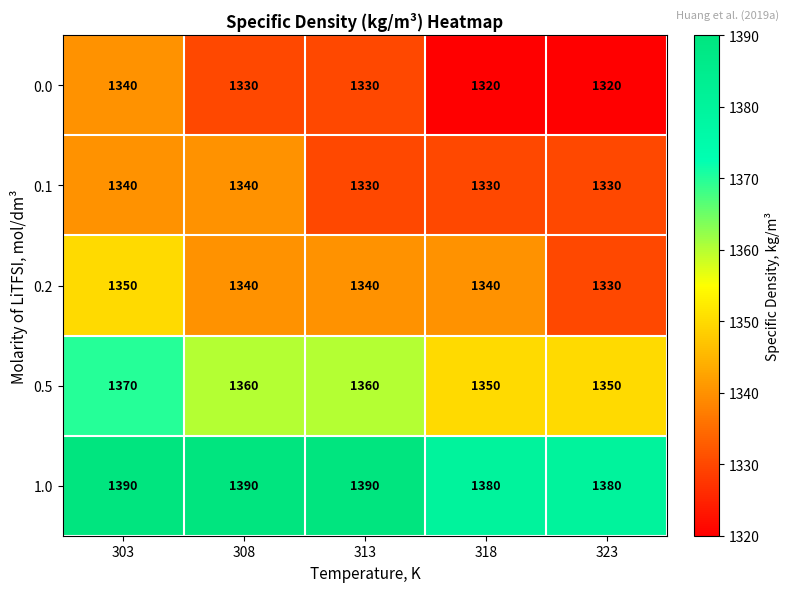

How many 0.5 values are between 1350 and 1360?

4